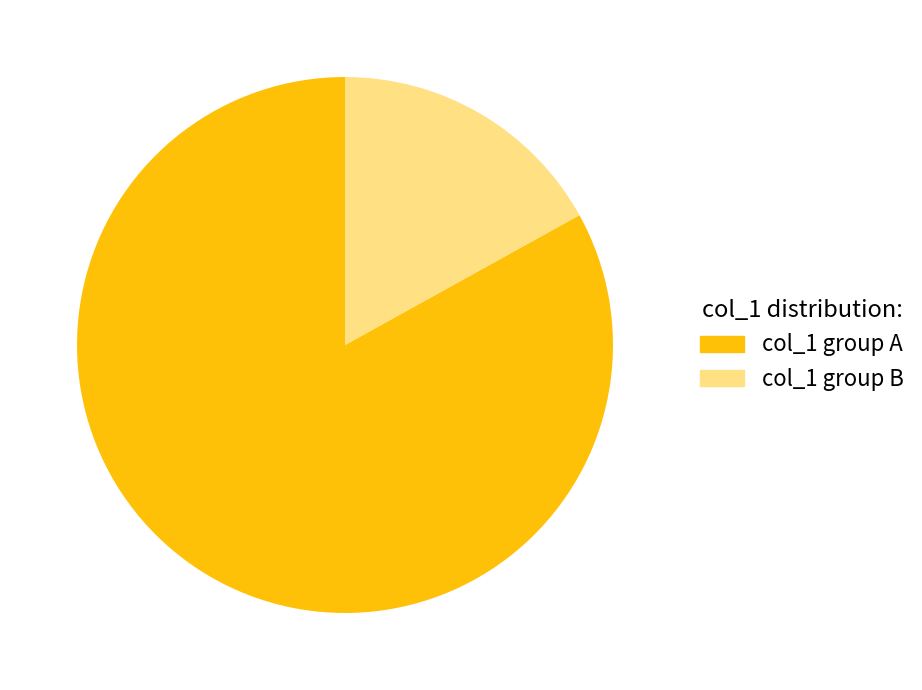

Which has a higher value, col_1 group A or col_1 group B?

col_1 group A